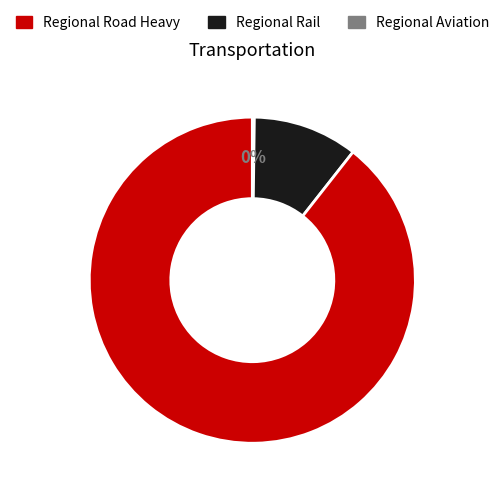

Is there any slice that represents more than half of the pie?

Yes